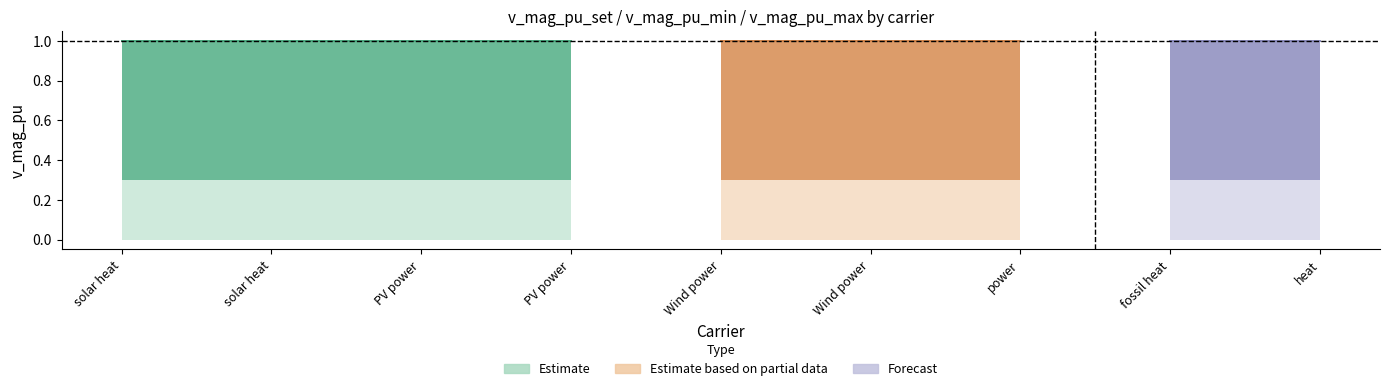

True or false: x_values has more than 1 points higher than both neighbors.

False